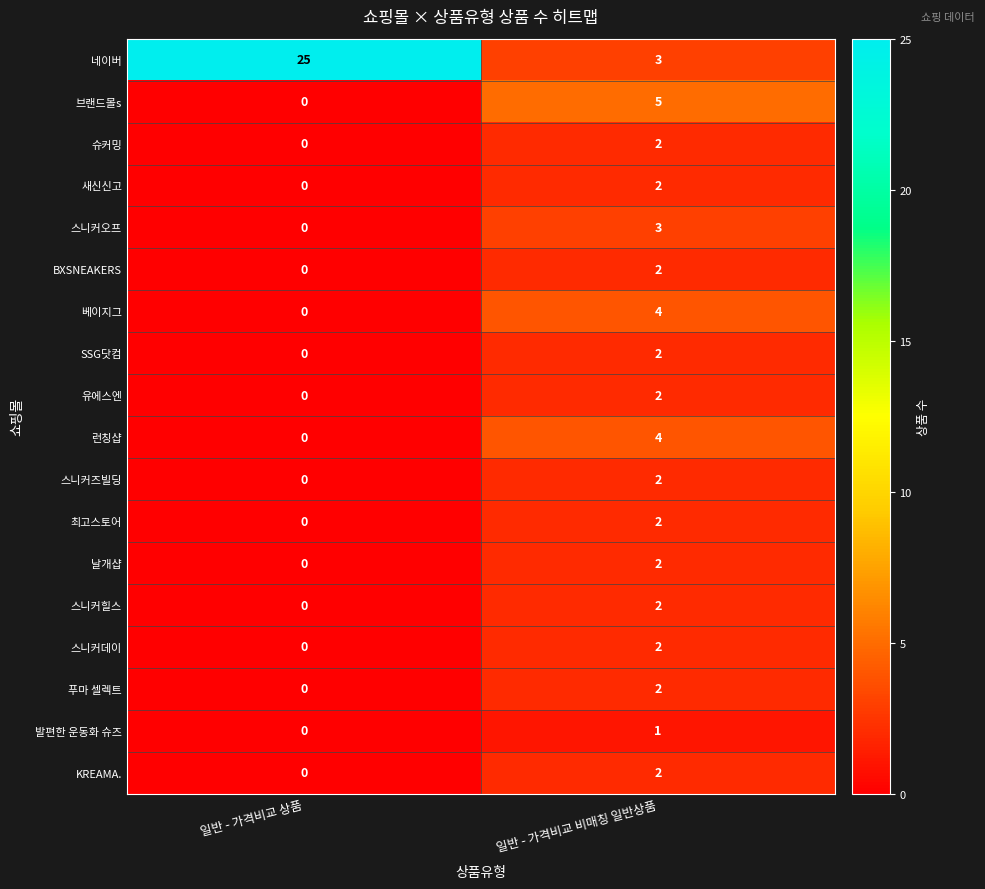

The value of KREAMA. at 일반 - 가격비교 상품 is -1. True or false?

False